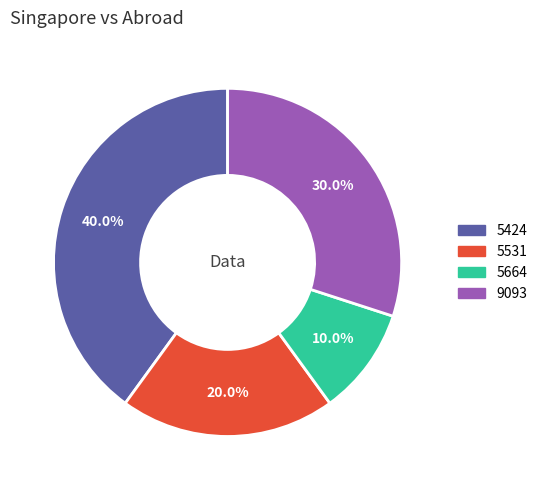

Which category has the biggest portion of the pie?

5424